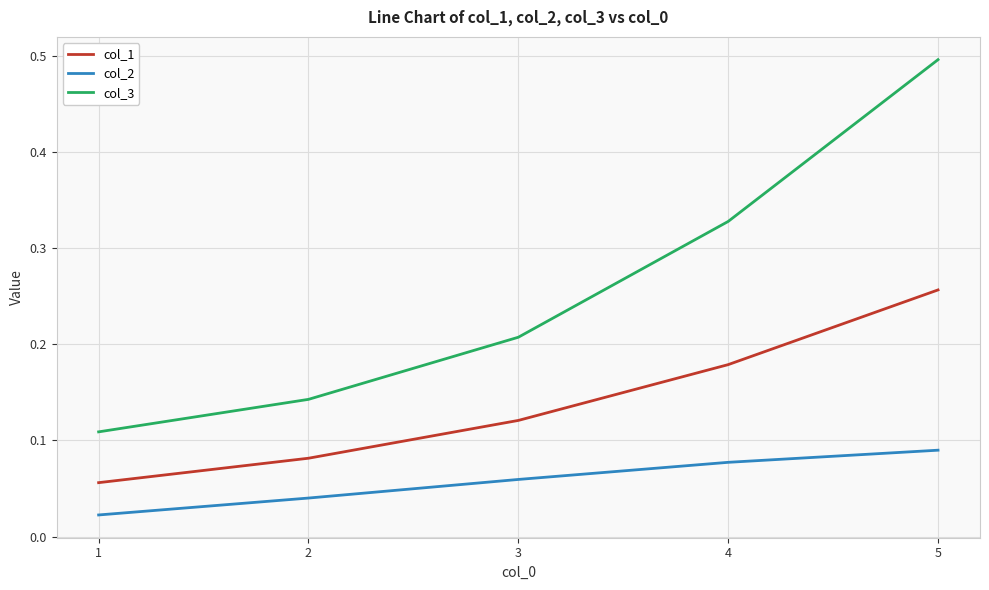

True or false: col_2 and col_1 intersect in this chart.

False